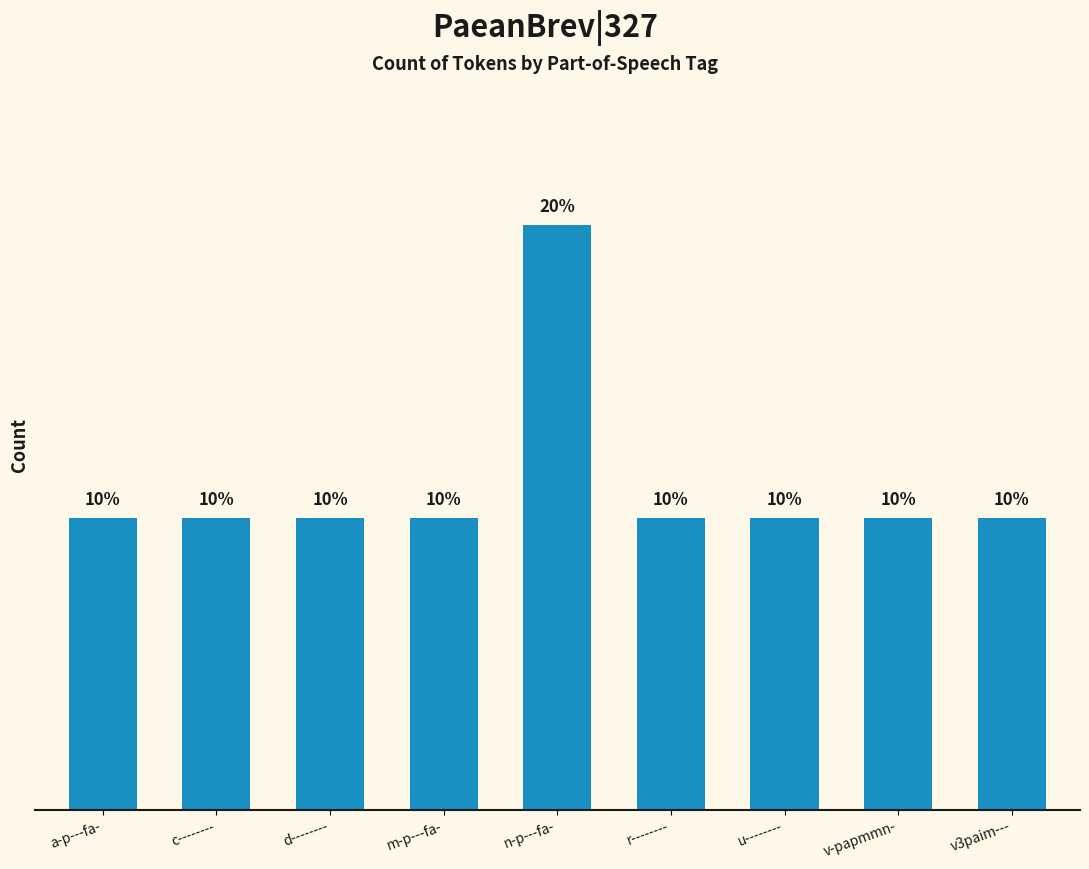

Does the chart contain any negative values?

No